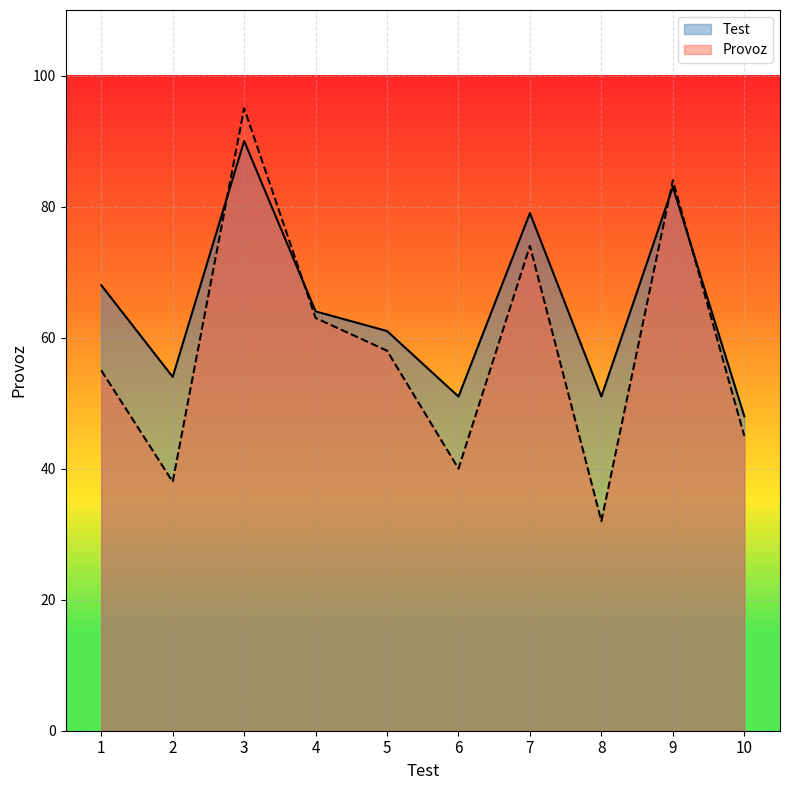

True or false: Test has a value of 61 at 5.

True